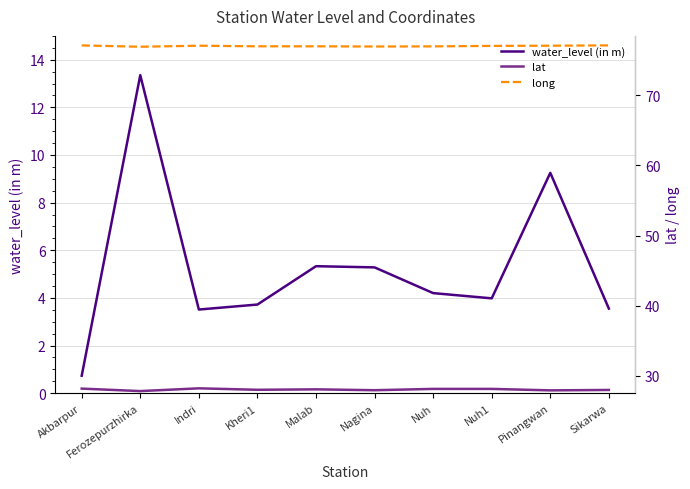

True or false: water_level (in m) has a value of 5.3 at Malab.

True